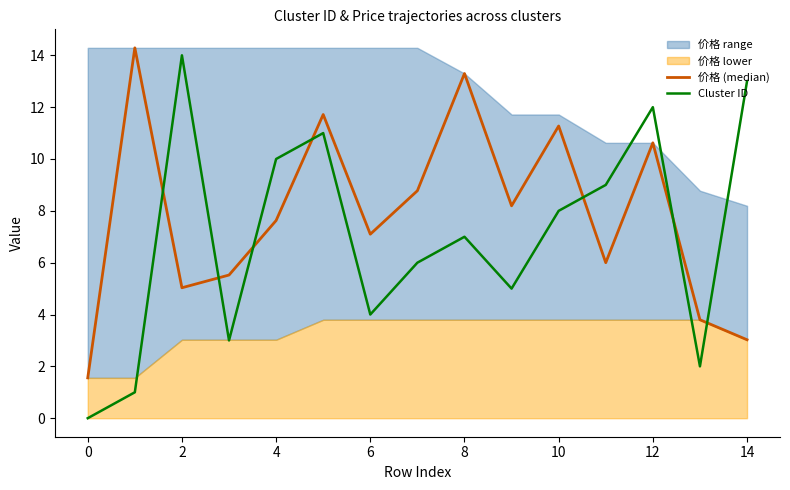

At which label is 价格 (median) closest to 7?

6